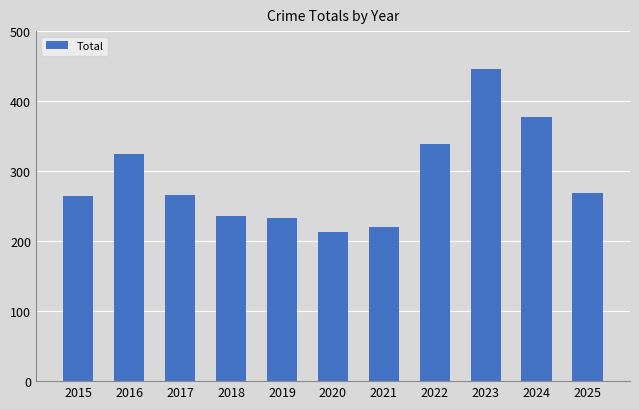

Count the number of data series in this chart.

1